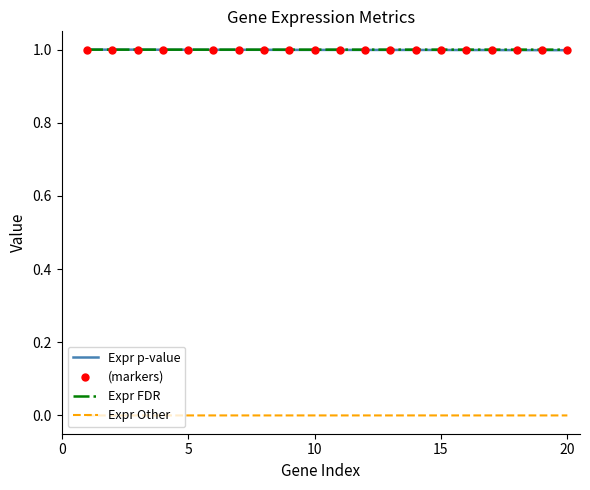

What is the maximum value shown in the chart?

1.0